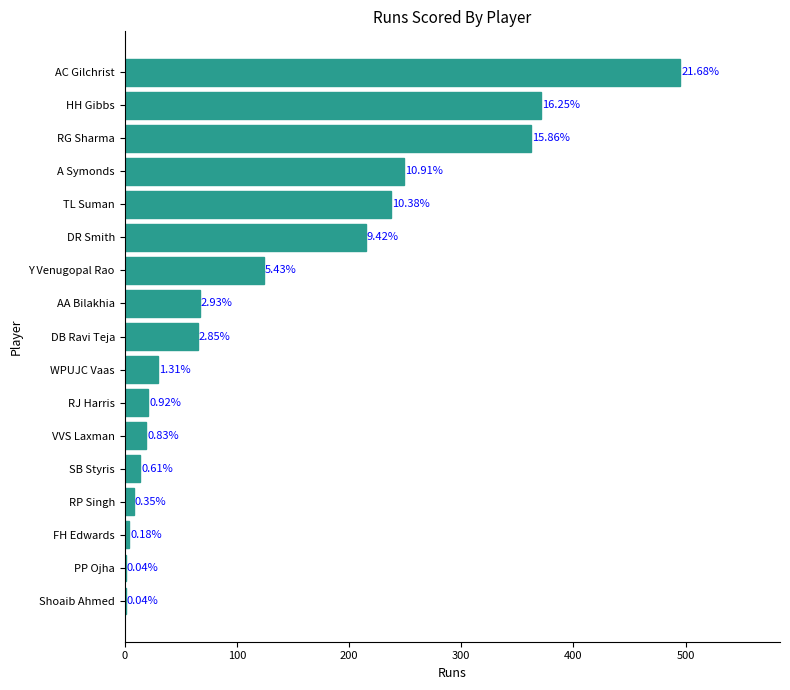

Are the bars horizontal?

Yes